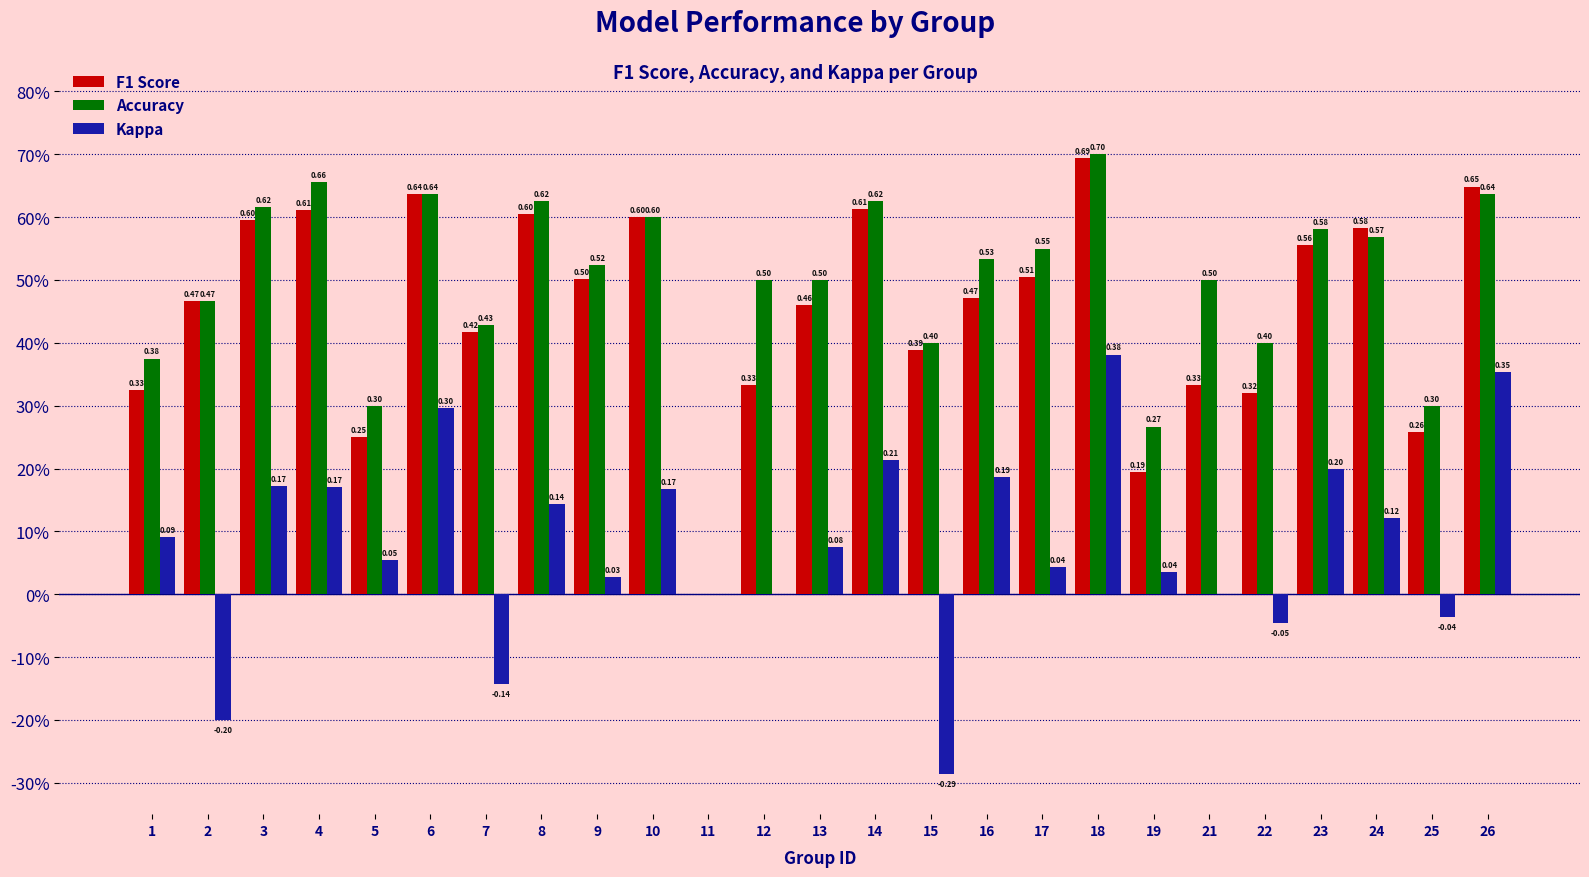

What is the difference between the Kappa values at 6 and 19?

0.3